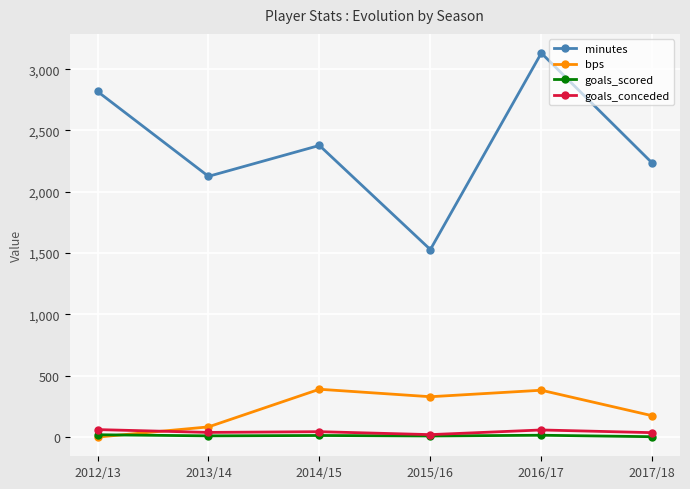

What is the maximum value shown in the chart?

3131